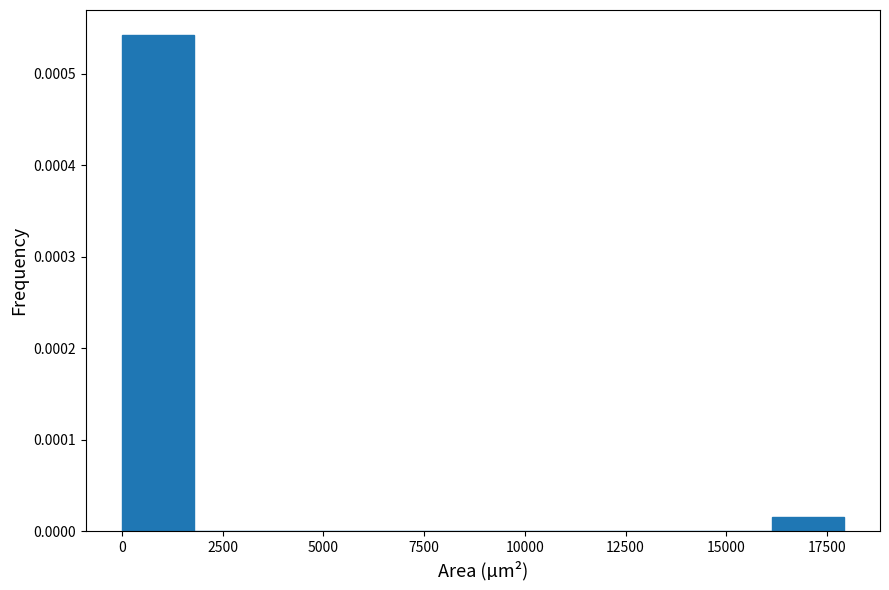

Around what value on the x-axis is the tallest bar? Give the approximate position of its centre, as read against the axis.

1000